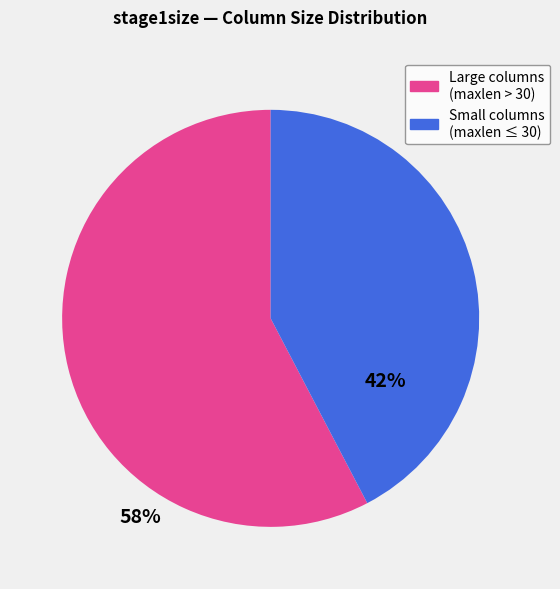

Does any single category account for the majority?

Yes